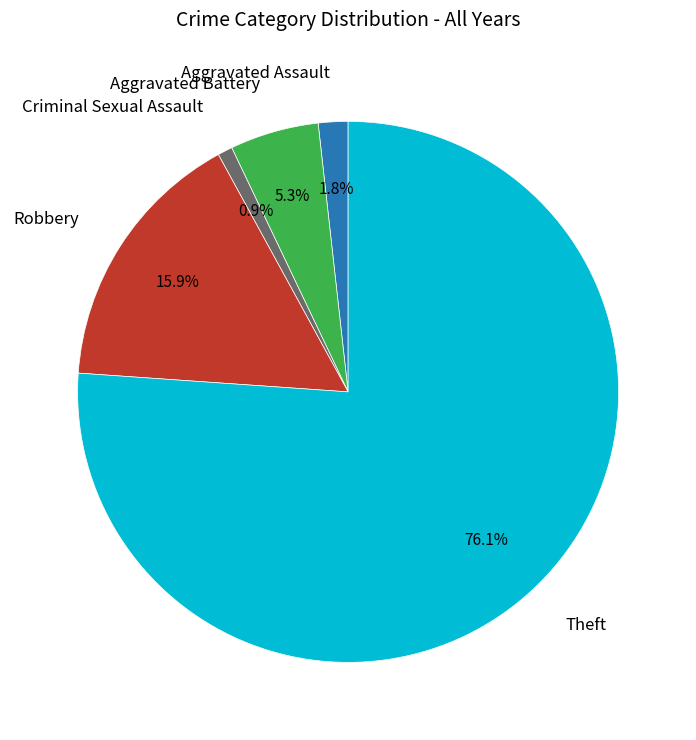

Is there a majority slice in this chart?

Yes